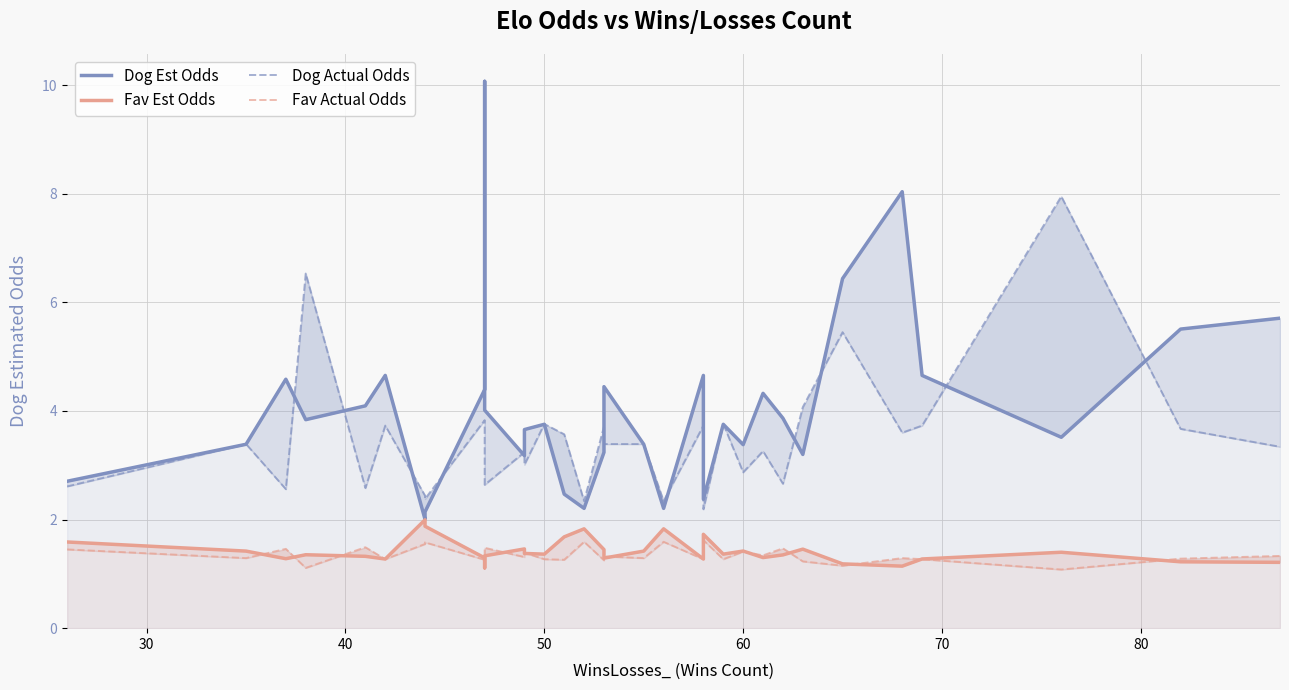

Which series has the widest spread of values?

Dog Est Odds